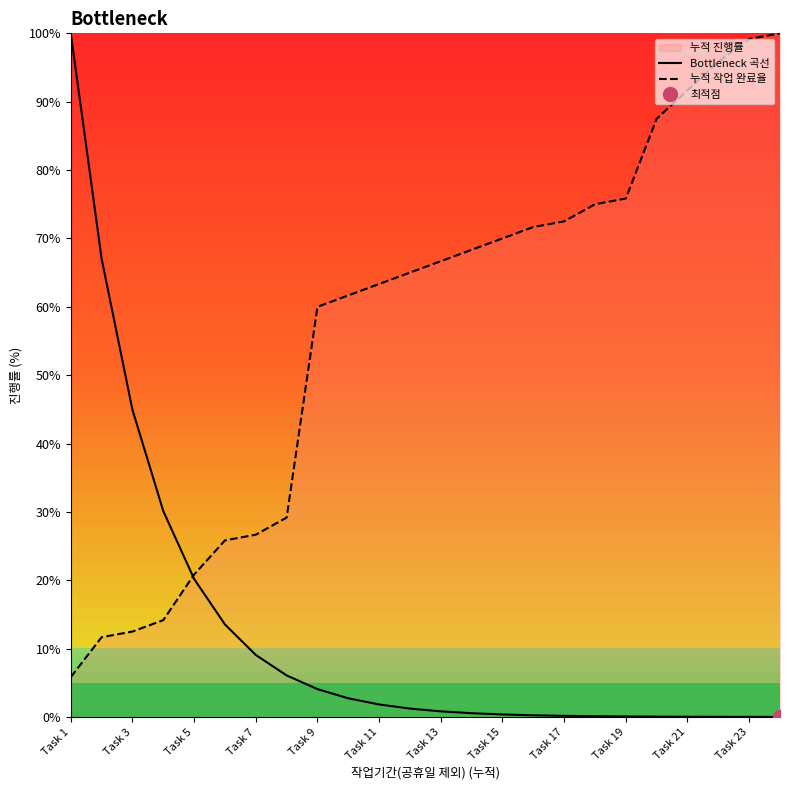

The 누적 작업 완료율 series shows 170.2 at Task 23. True or false?

False